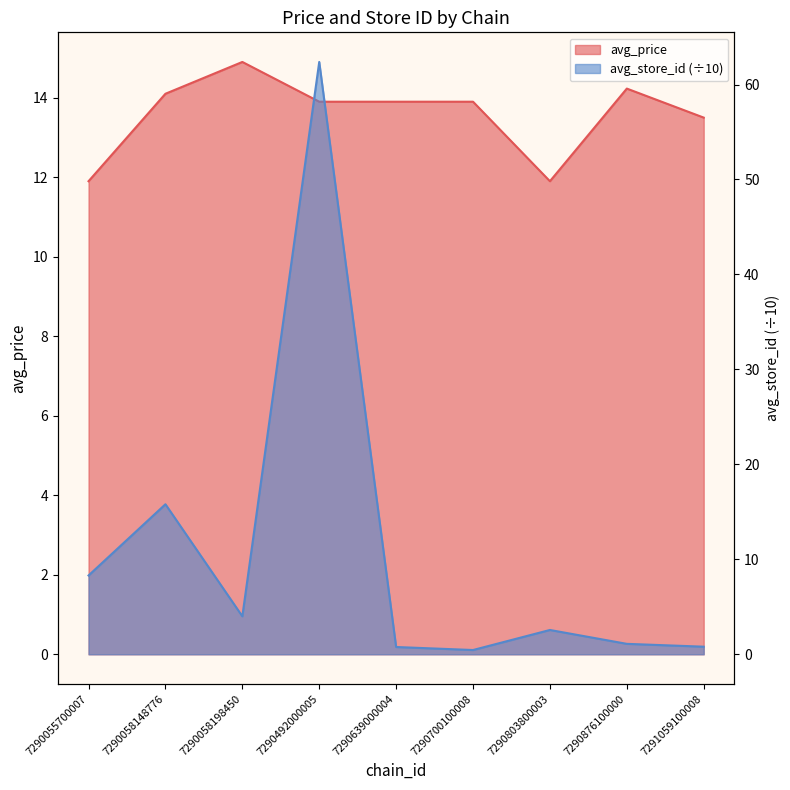

The value of avg_price at 7290803800003 is 11.9. True or false?

True